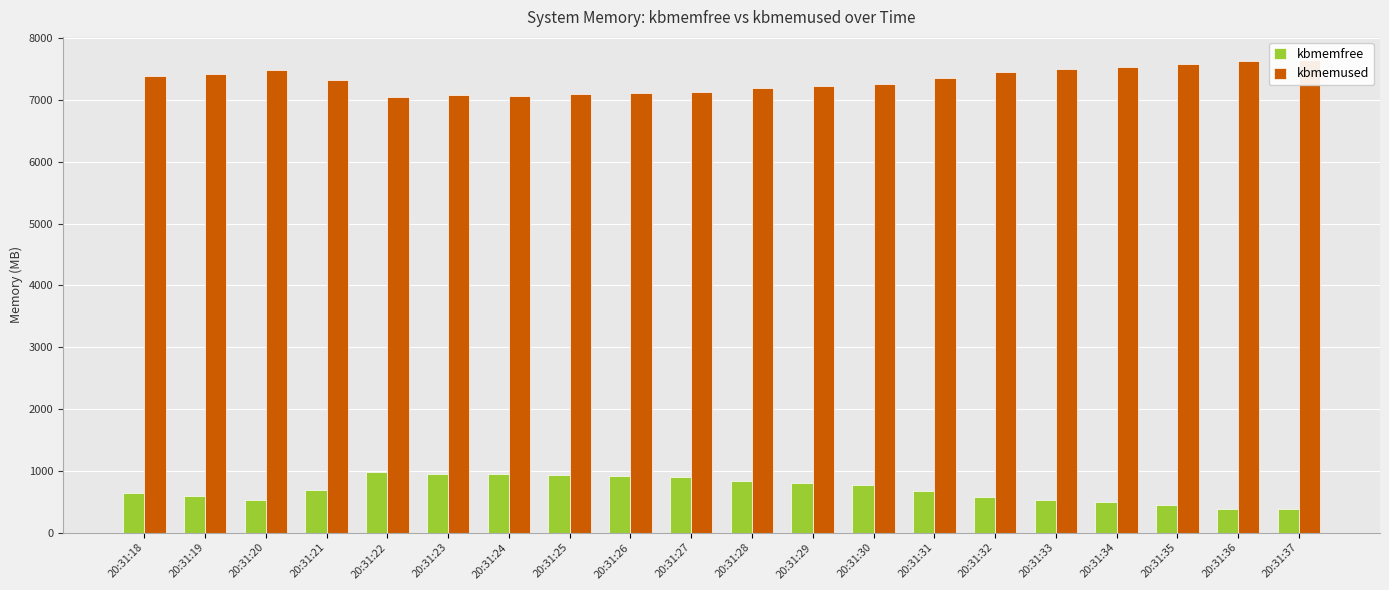

Rank the series at 20:31:33 from highest to lowest value.

kbmemused, kbmemfree